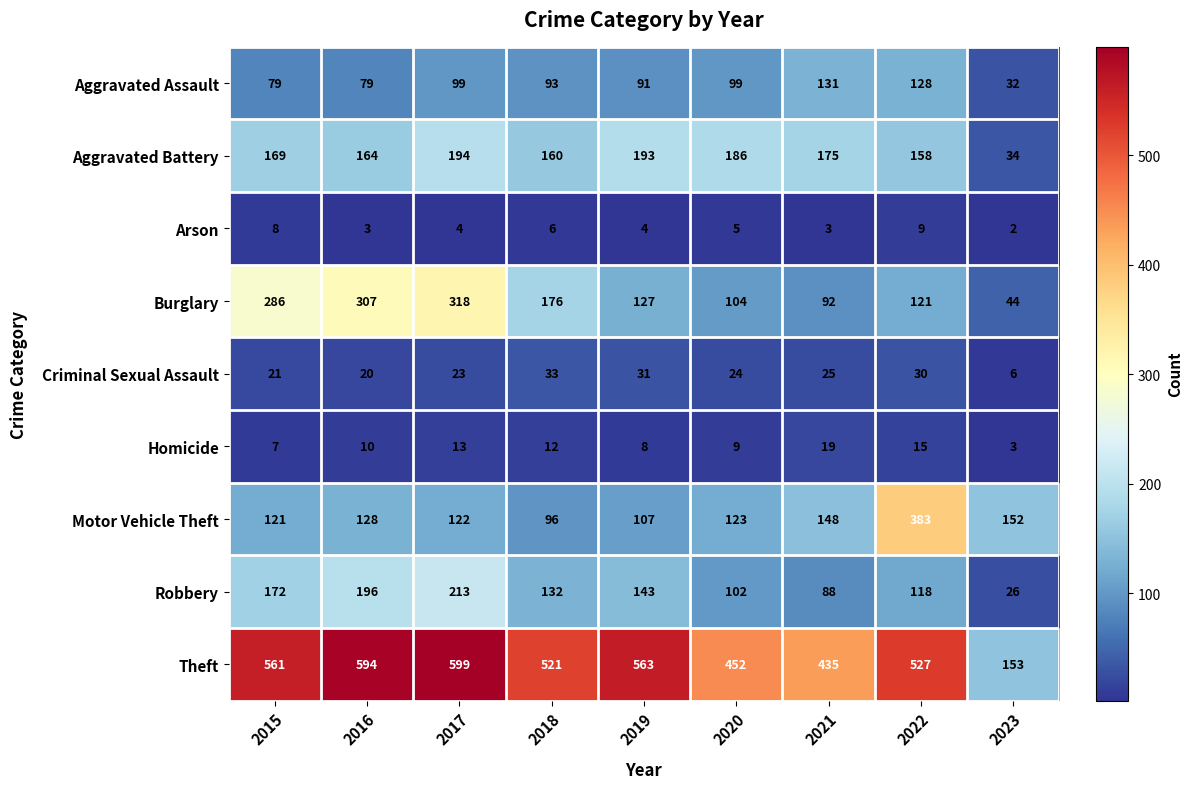

What is the average value of the Criminal Sexual Assault series?

24